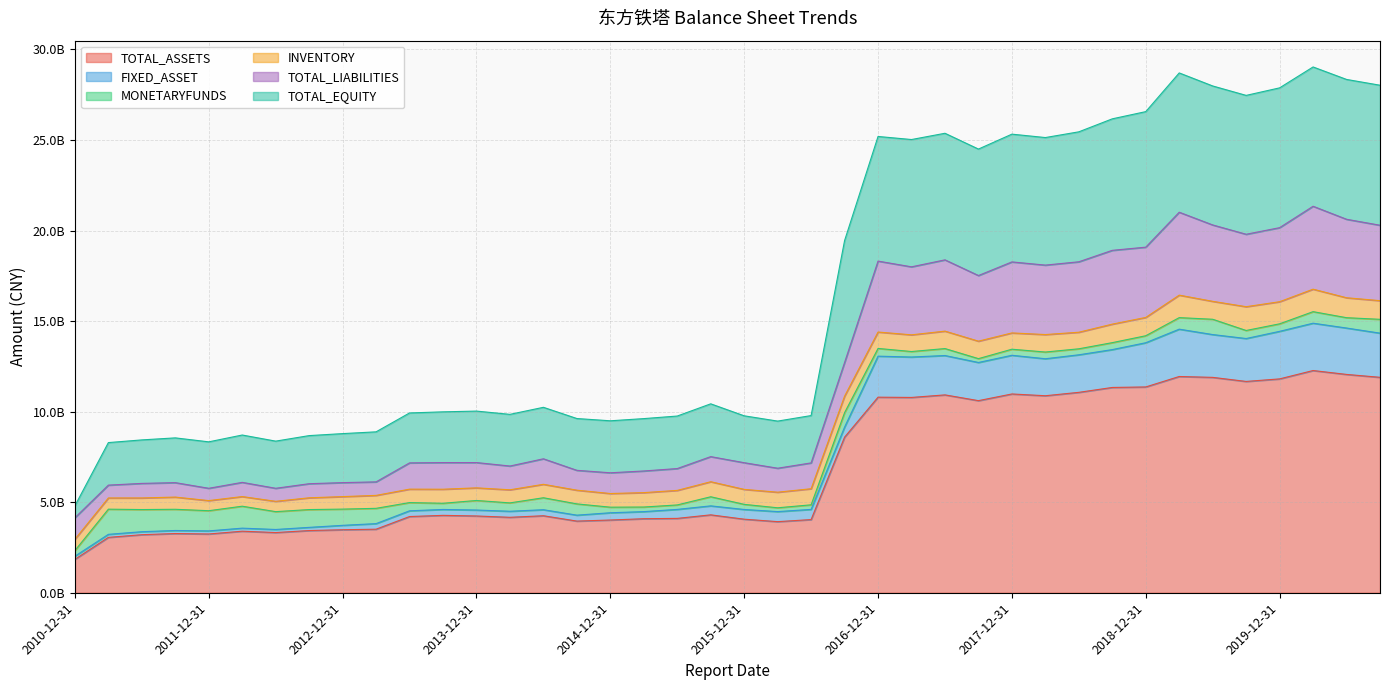

What is the maximum value shown in the chart?

29033385598.9